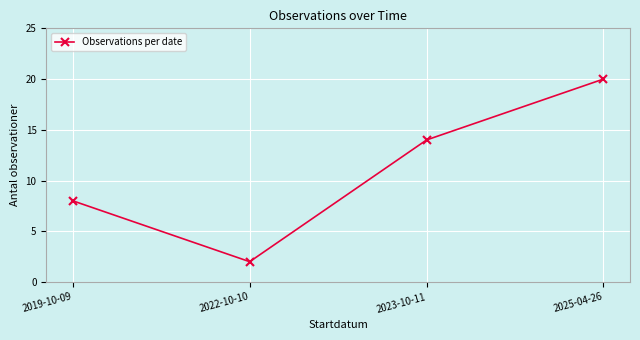

At which category does the chart reach its peak across all series?

2025-04-26